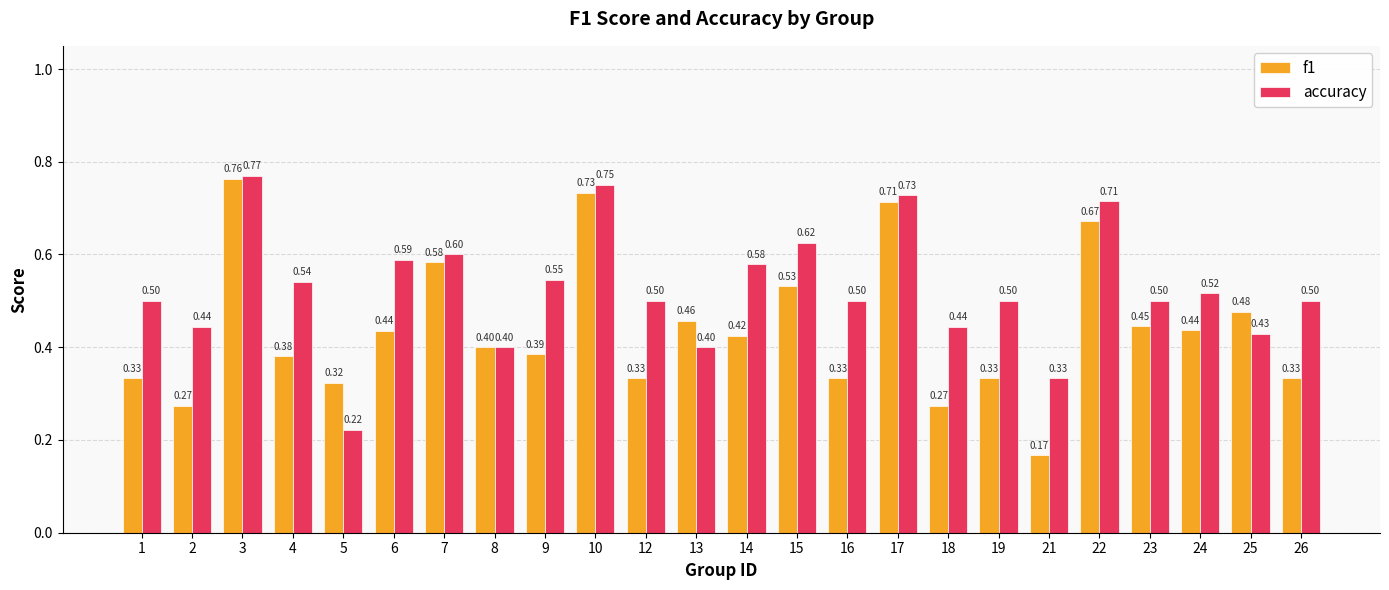

How many bars are there in each group?

2